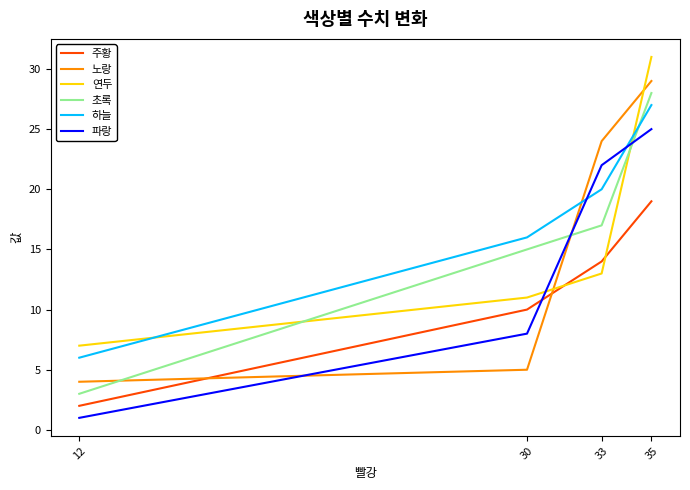

What is the difference between the highest and lowest values at 33?

11